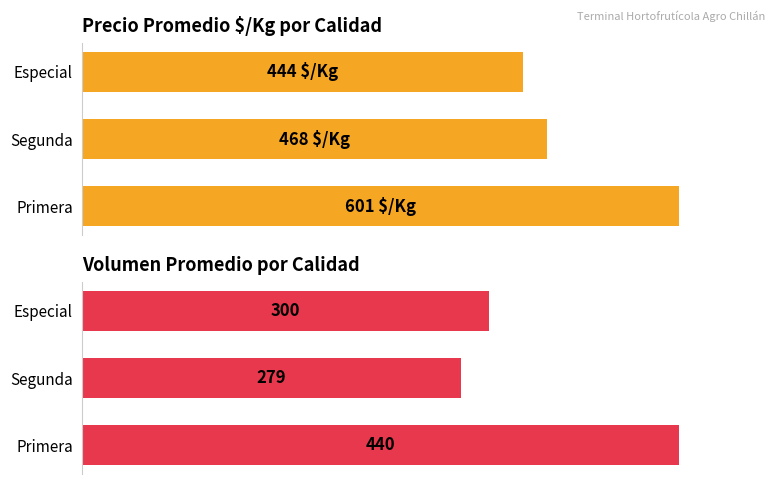

What is the total value across all series at Segunda?

747